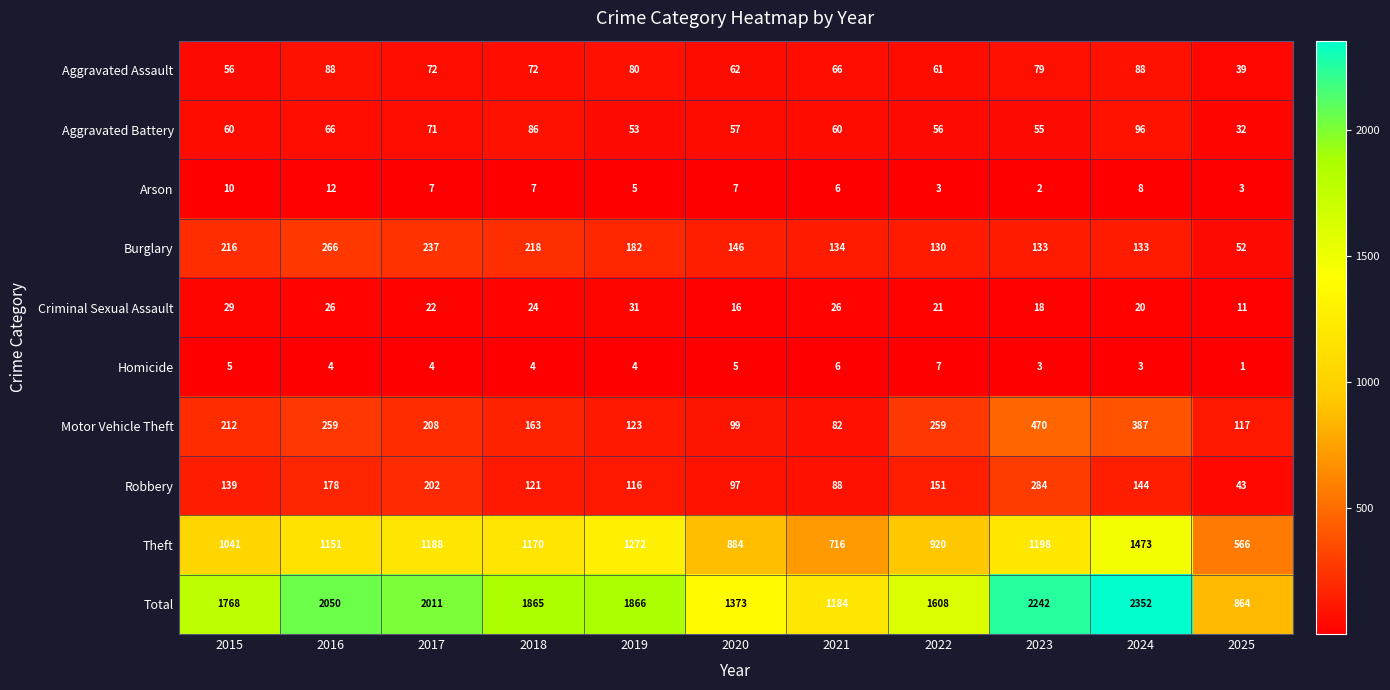

List the series in order of their peak value, lowest first.

Homicide, Arson, Criminal Sexual Assault, Aggravated Assault, Aggravated Battery, Burglary, Robbery, Motor Vehicle Theft, Theft, Total